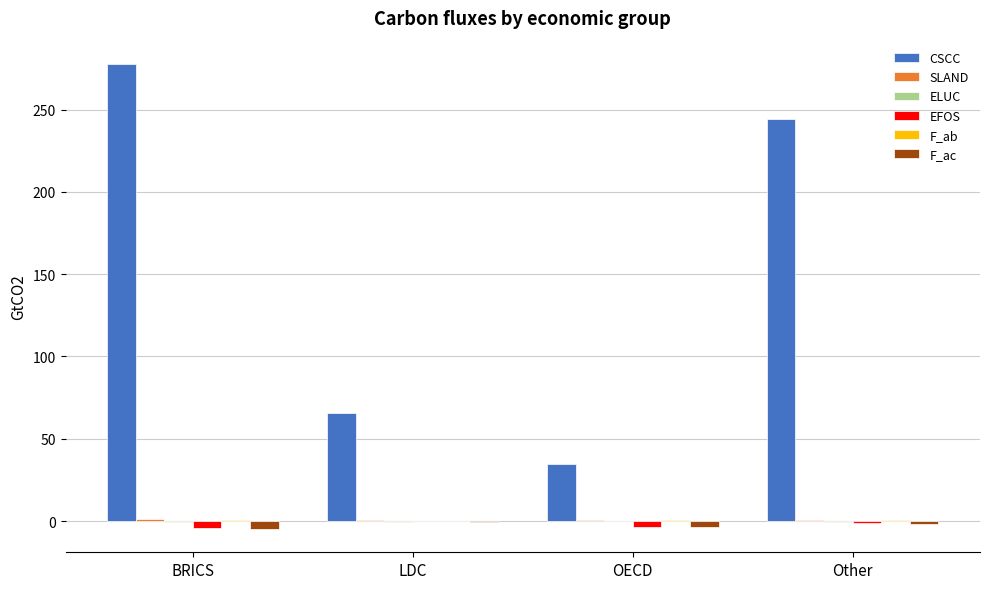

The value of CSCC at LDC is 65.4. True or false?

True